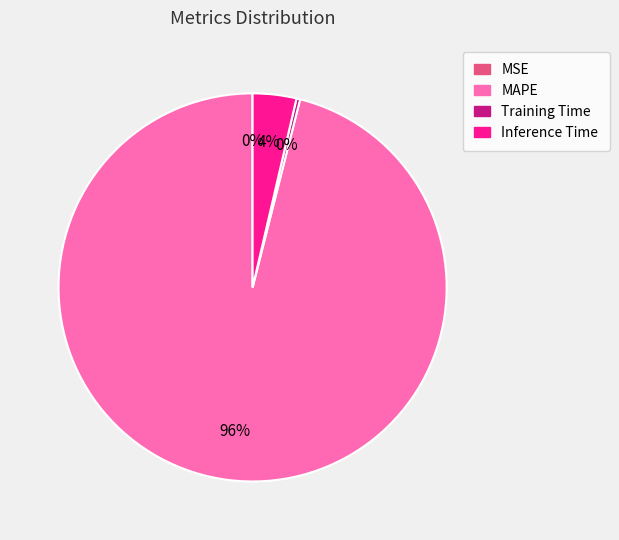

True or false: Training Time accounts for 0% of the total.

True